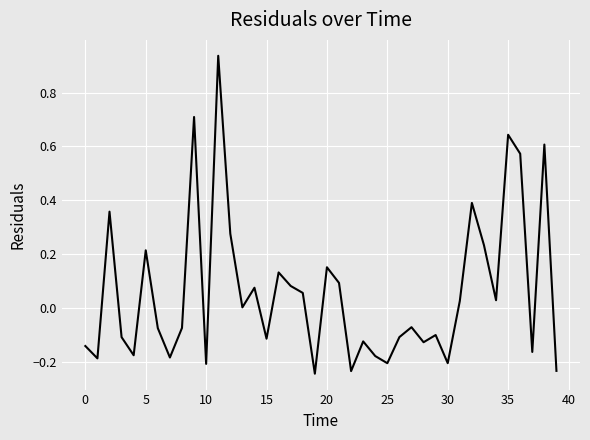

What is the difference between the maximum and minimum values?

1.2